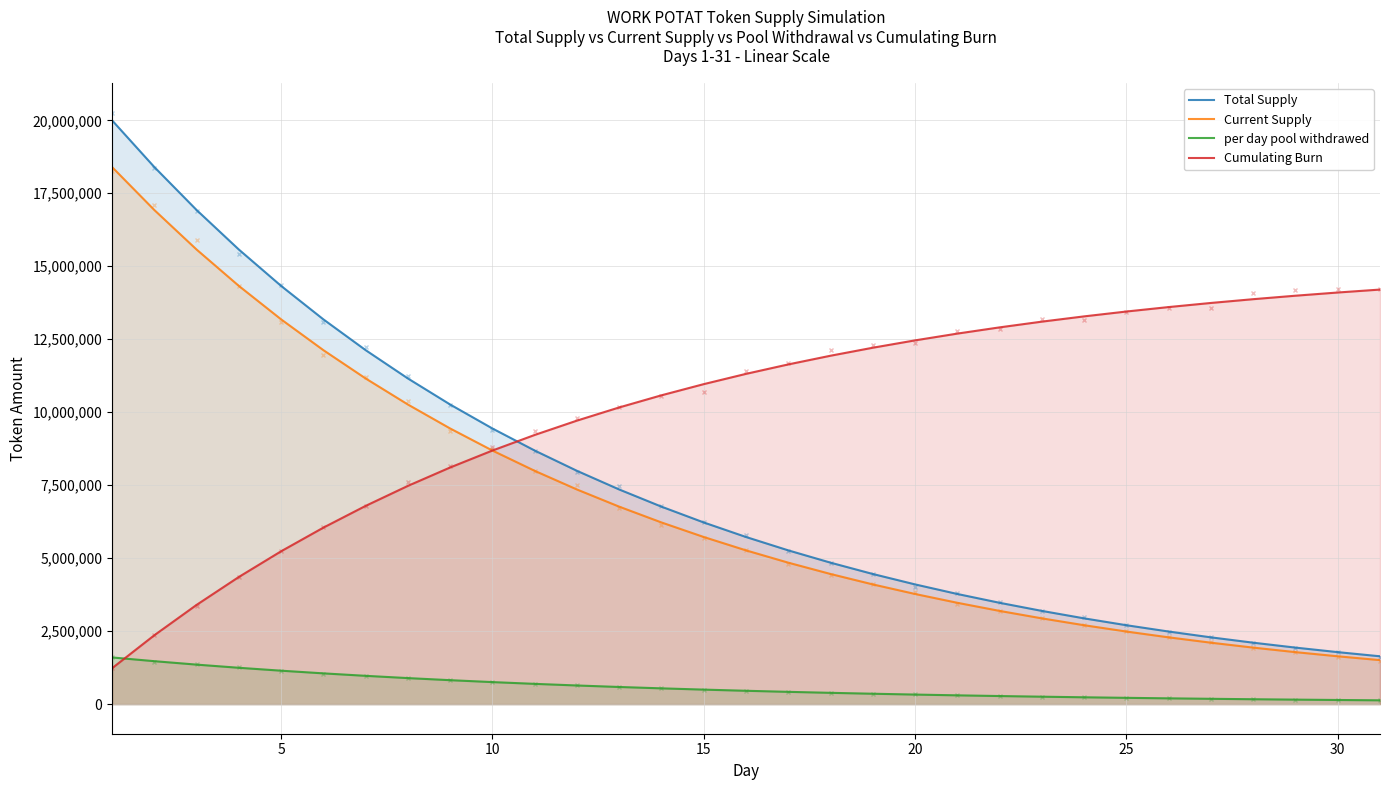

What is the difference between the maximum and minimum values in the Cumulating Burn series?

12972919.2